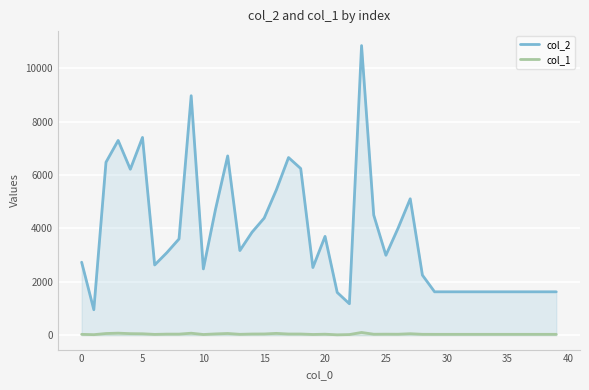

Which category has the lowest value across all series?

21